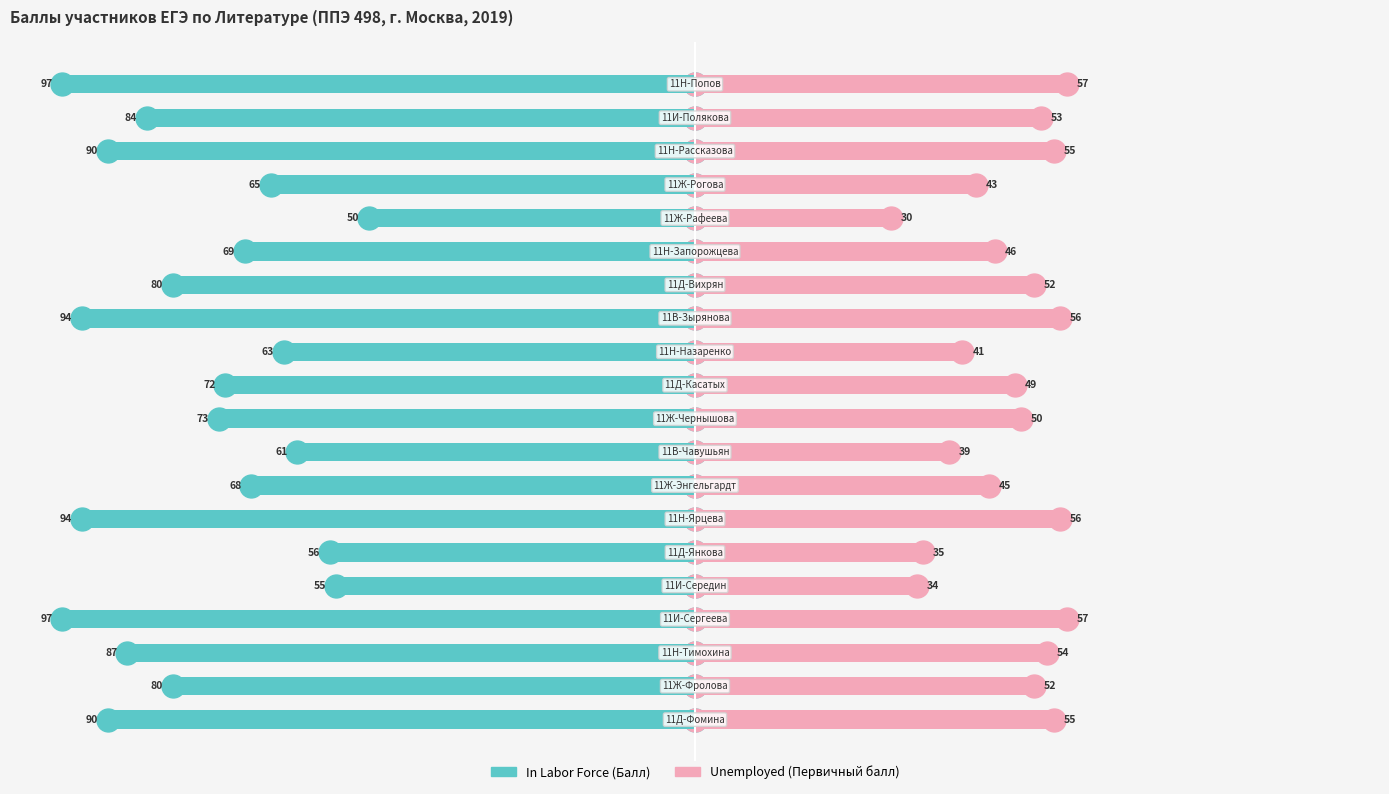

Reading right to left, what are all the values shown in this chart?

In Labor Force: 19=-97.0	18=-84.0	17=-90.0	16=-65.0	15=-50.0	14=-69.0	13=-80.0	12=-94.0	11=-63.0	10=-72.0	9=-73.0	8=-61.0	7=-68.0	6=-94.0	5=-56.0	4=-55.0	3=-97.0	2=-87.0	1=-80.0	0=-90.0
Unemployed: 19=57.0	18=53.0	17=55.0	16=43.0	15=30.0	14=46.0	13=52.0	12=56.0	11=41.0	10=49.0	9=50.0	8=39.0	7=45.0	6=56.0	5=35.0	4=34.0	3=57.0	2=54.0	1=52.0	0=55.0